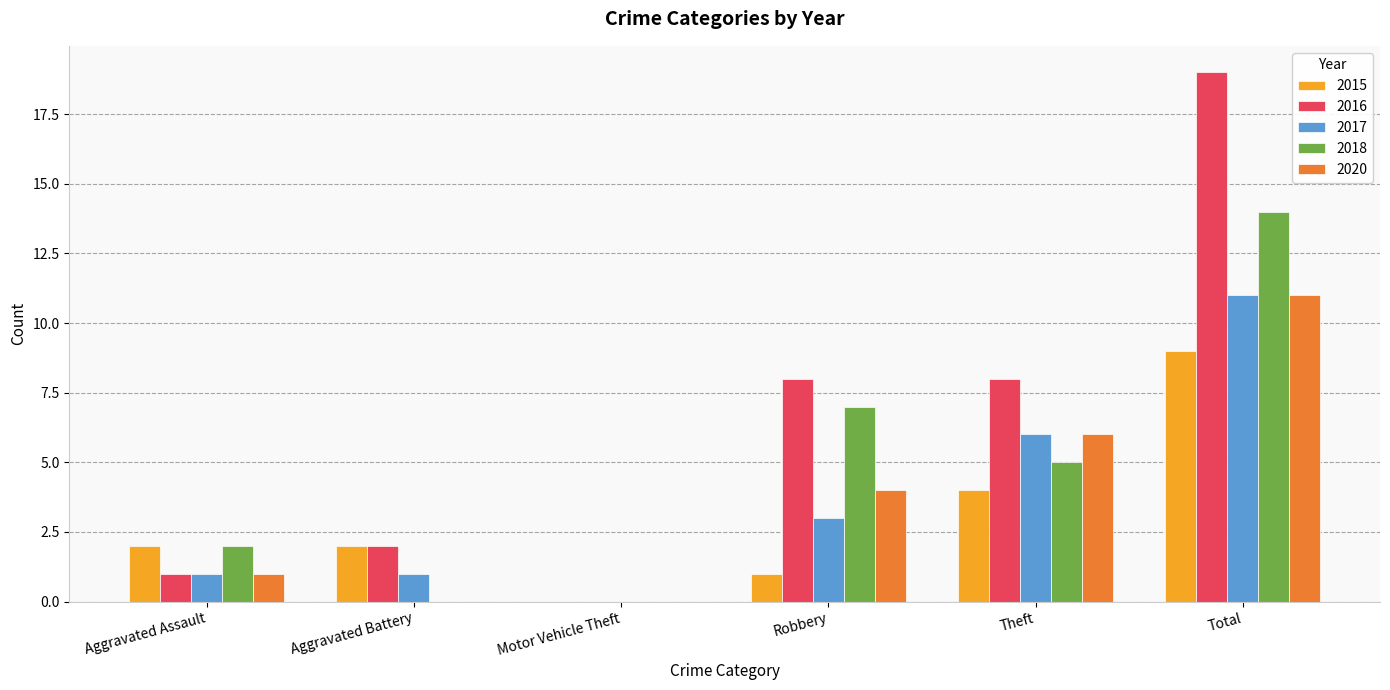

What are all the series names shown in the legend?

2015, 2016, 2017, 2018, 2020